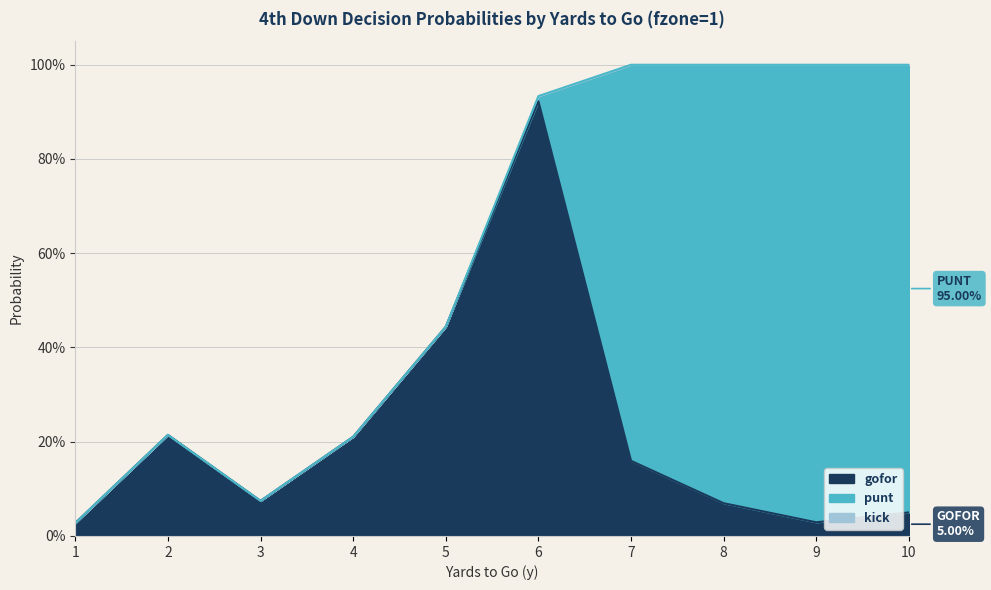

True or false: punt and kick cross at least once.

False